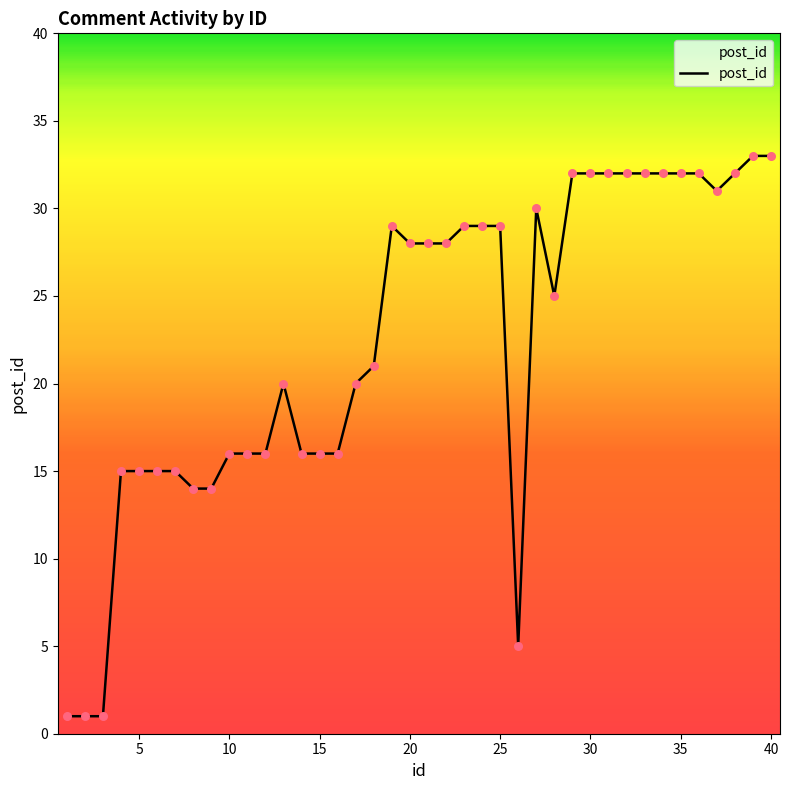

What is the greatest value displayed?

33